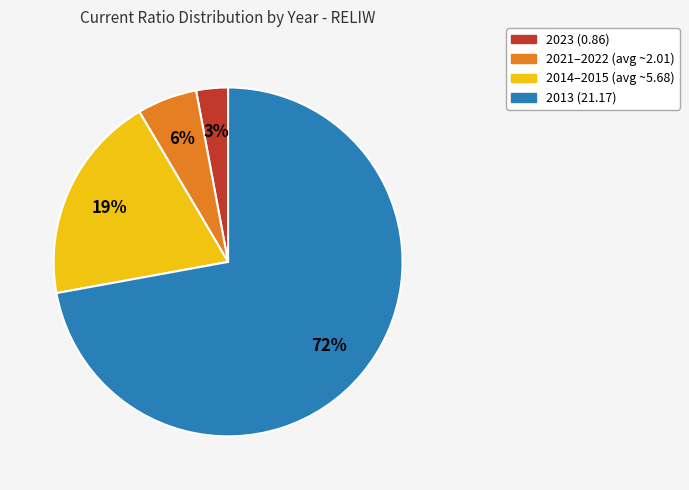

To the nearest percent, what is the average slice percentage?

25%